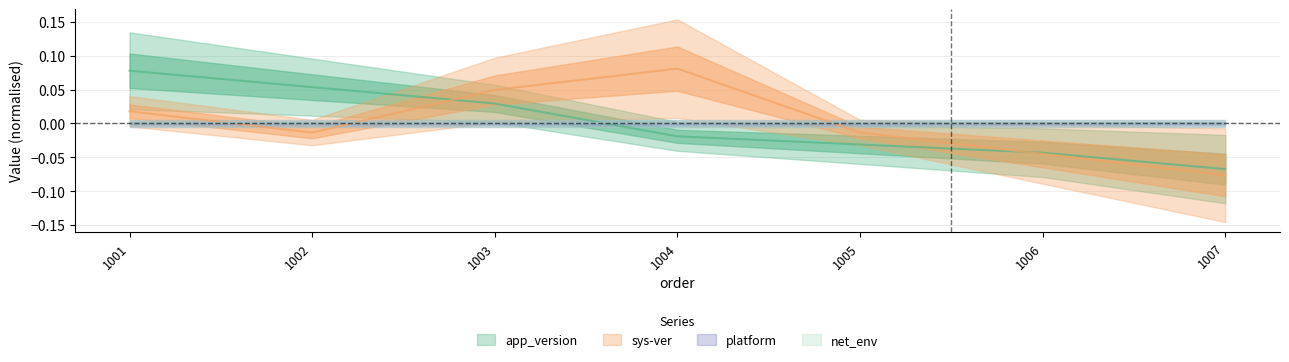

How many data points in app_version are above 0?

3